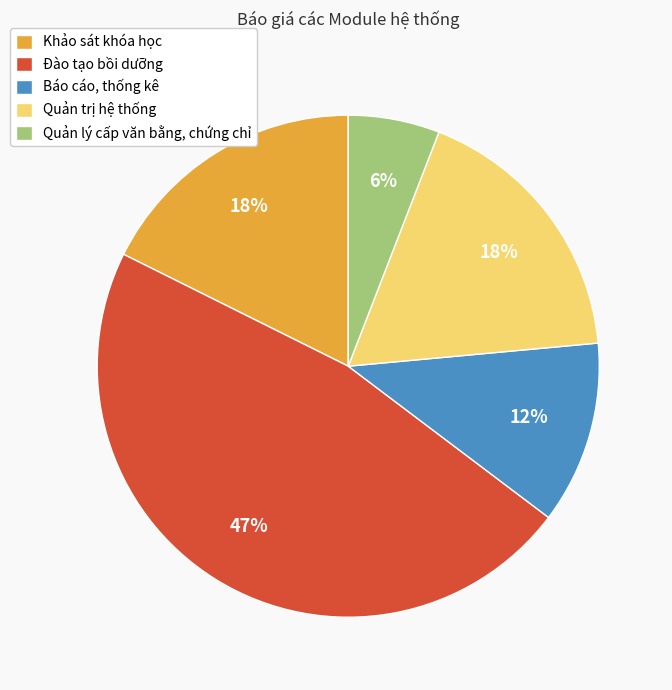

To the nearest percent, what portion does Quản trị hệ thống represent?

18%